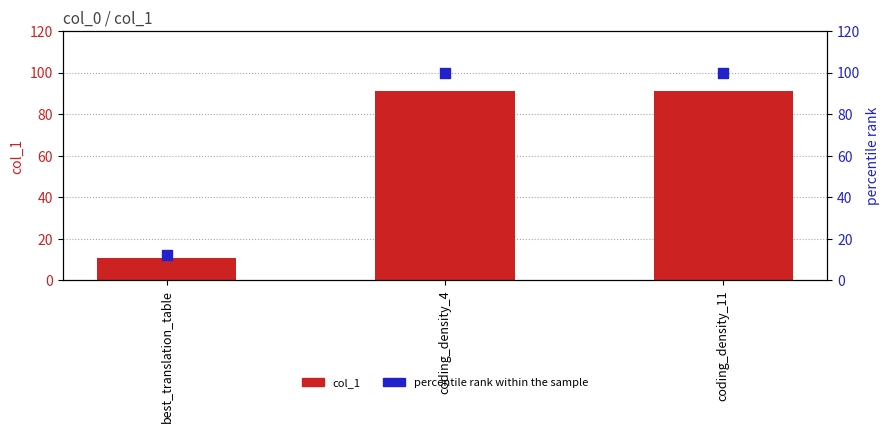

What is the total value across all series at best_translation_table?

23.1